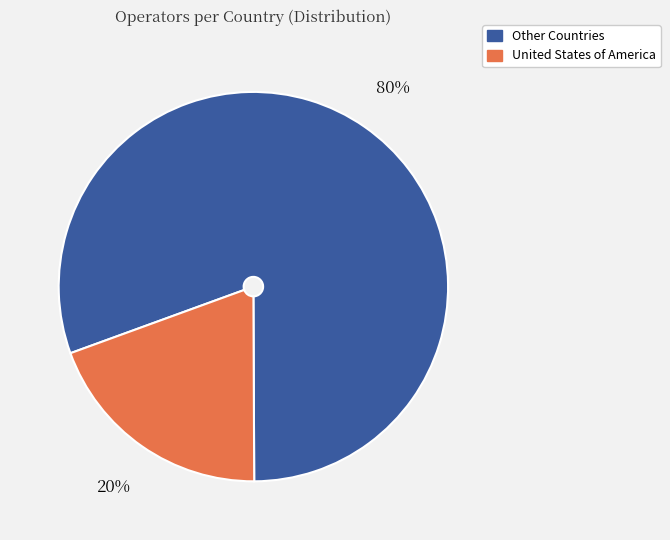

Is there any slice that represents more than half of the pie?

Yes